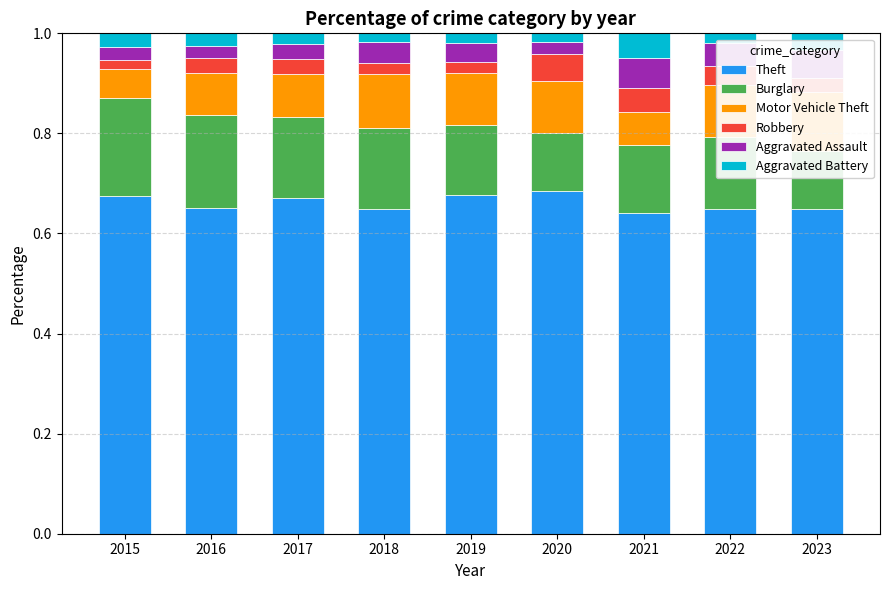

At which label does Burglary reach its peak?

2015